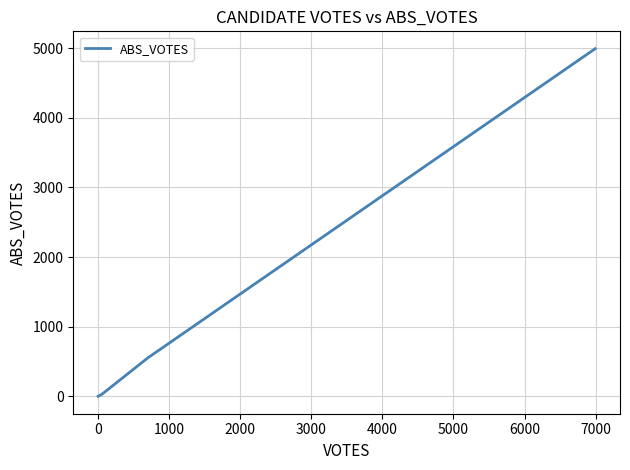

What is the sum of all values?

5577